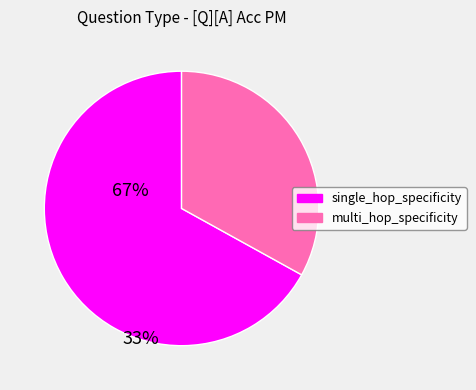

Does any single category account for the majority?

Yes